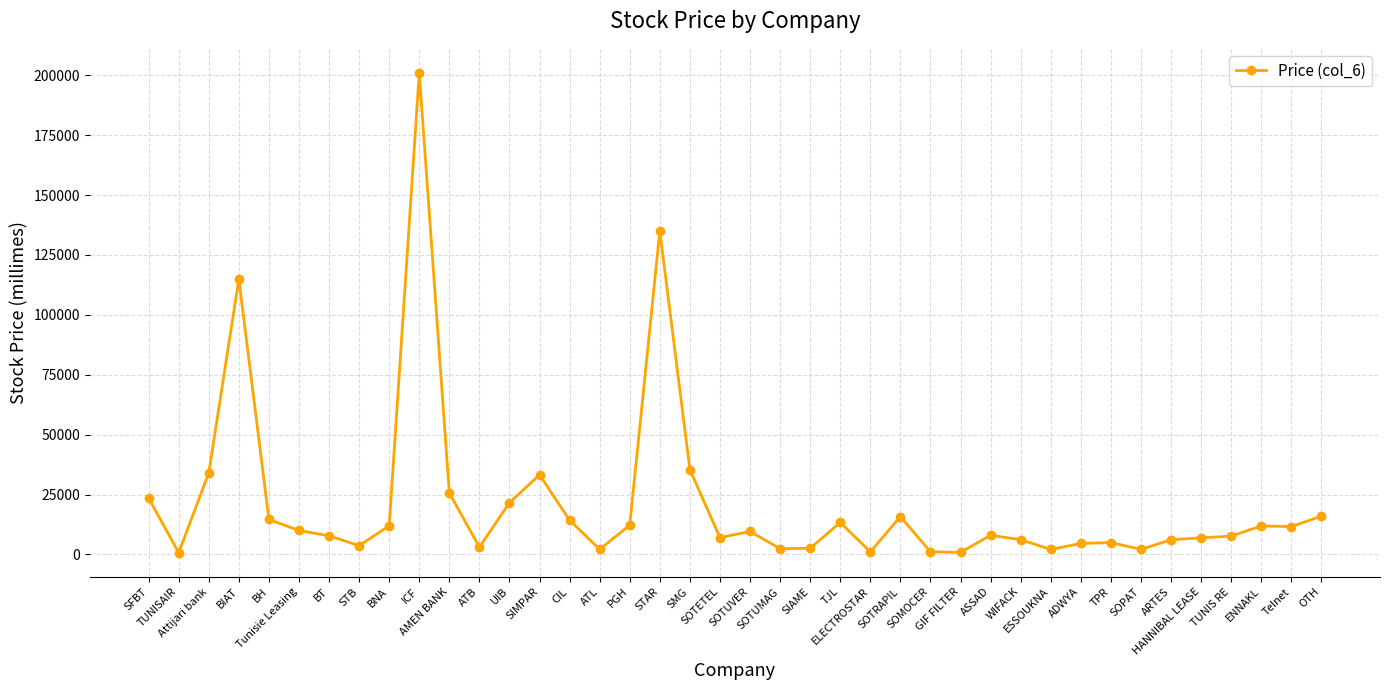

Which has a higher value, TPR or GIF FILTER?

TPR